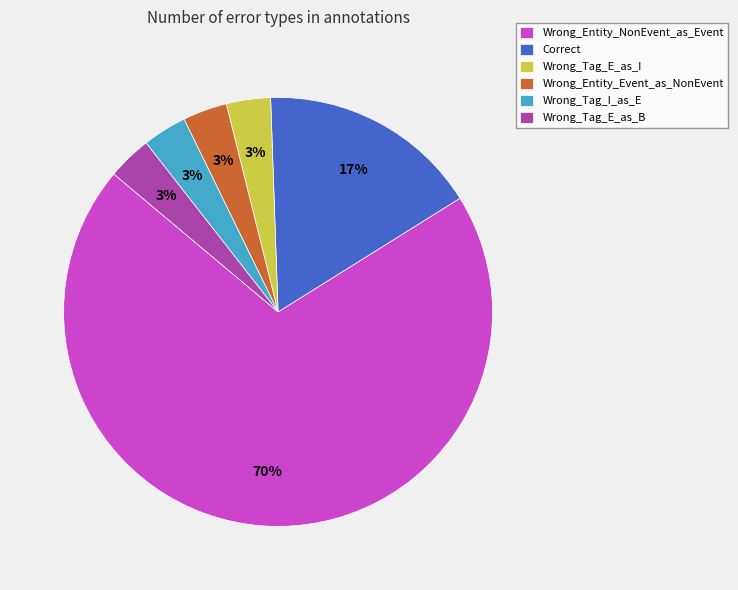

Which has a higher value, Correct or Wrong_Tag_E_as_B?

Correct